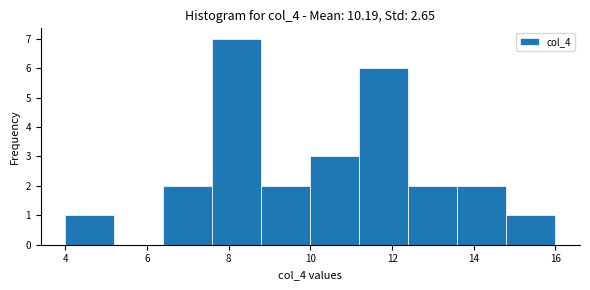

What is the height of the bar covering 13.6 to 14.8 on the x-axis? The values are not printed on the chart, so give them approximately, as read against the axis.

2